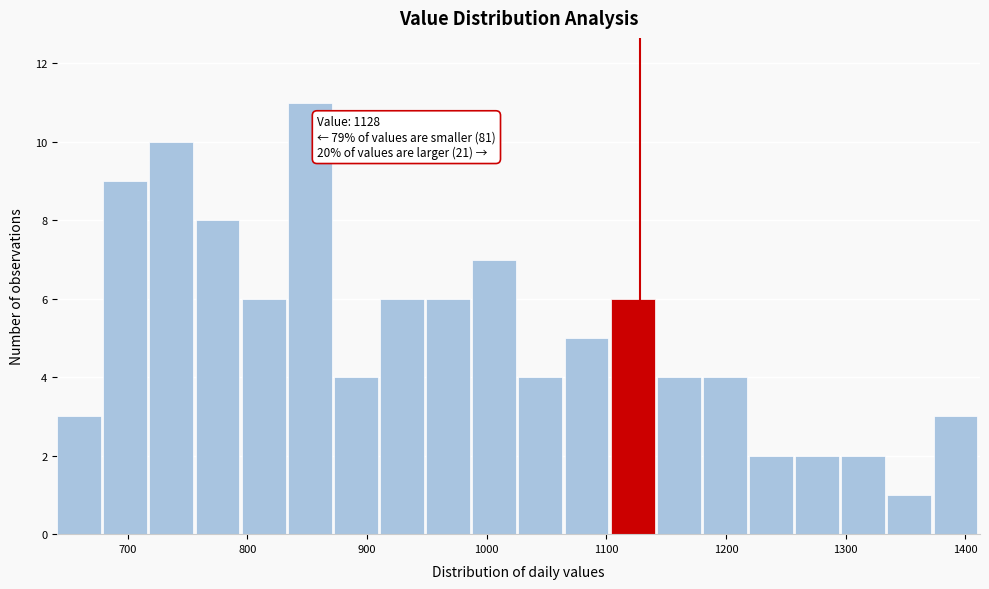

Read against the x-axis, roughly where is the centre of the tallest bar?

850